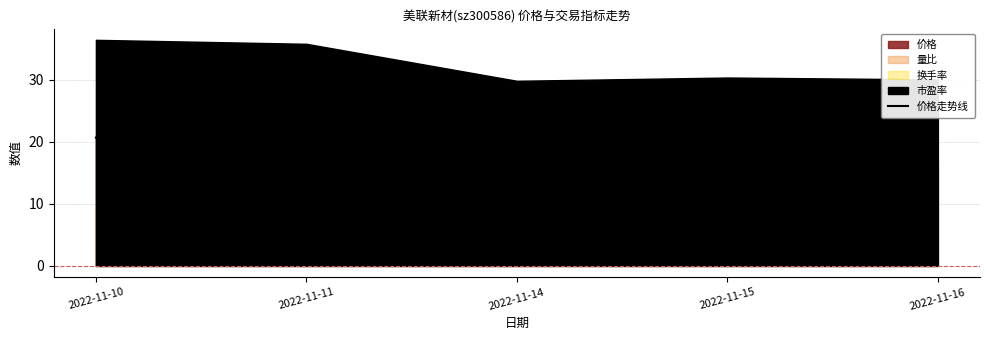

At which label does the data first exceed 17?

2022-11-10